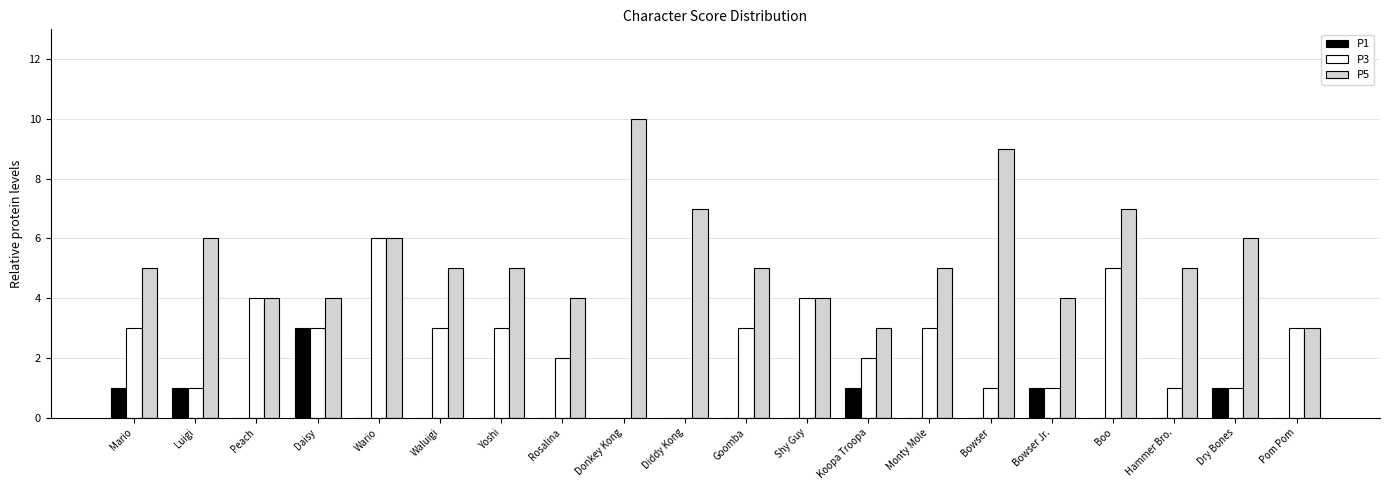

The value of P5 at Bowser Jr. is 4. True or false?

True